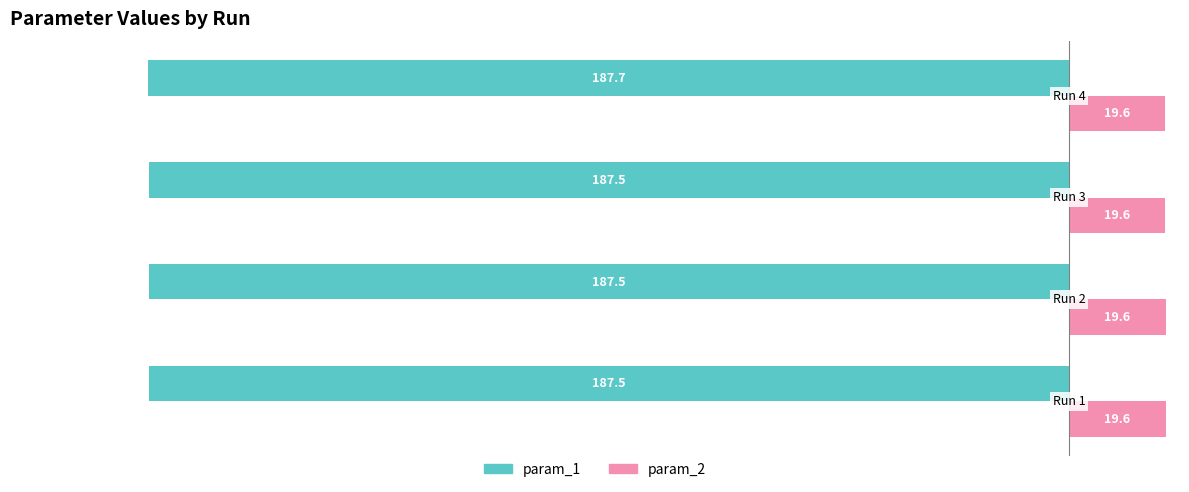

What is the greatest value displayed?

19.6